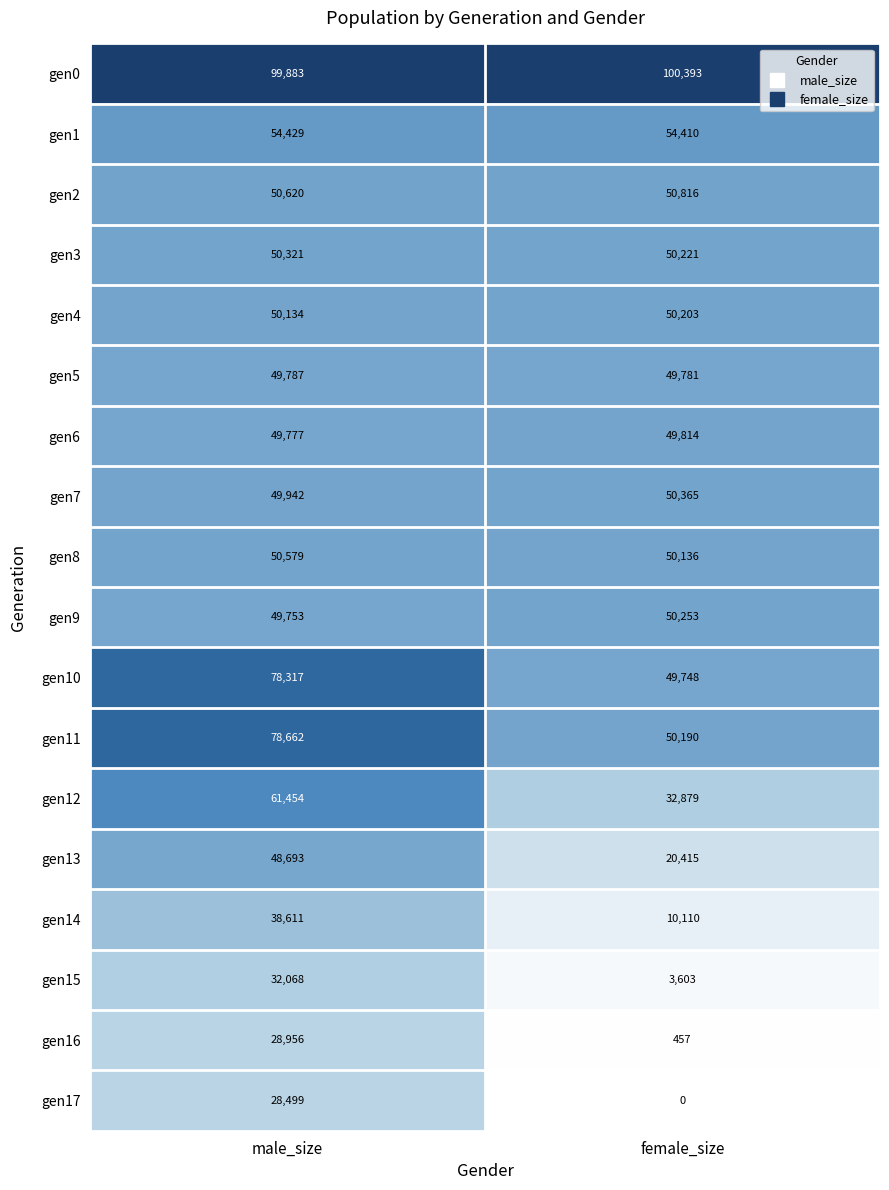

Which series has the largest range (max minus min)?

gen12